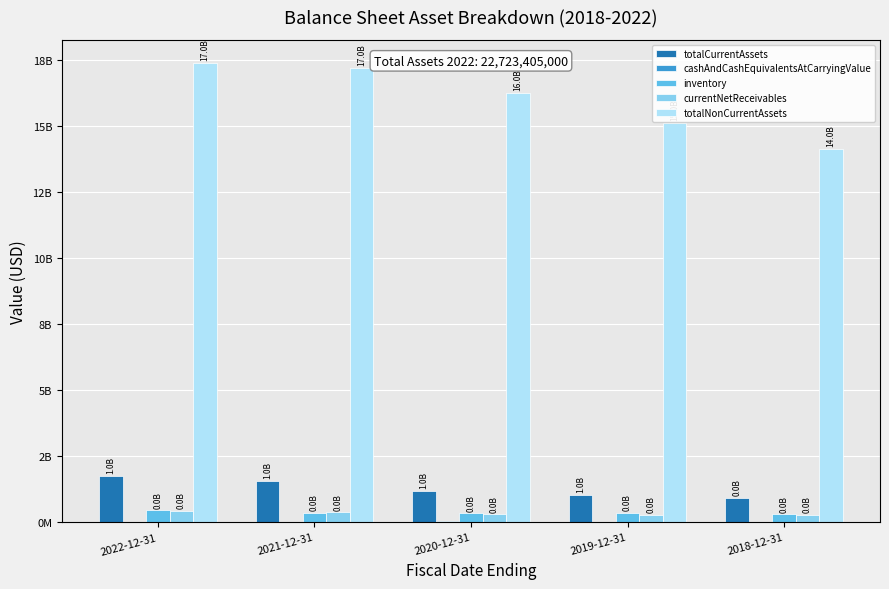

Count the number of data series in this chart.

5